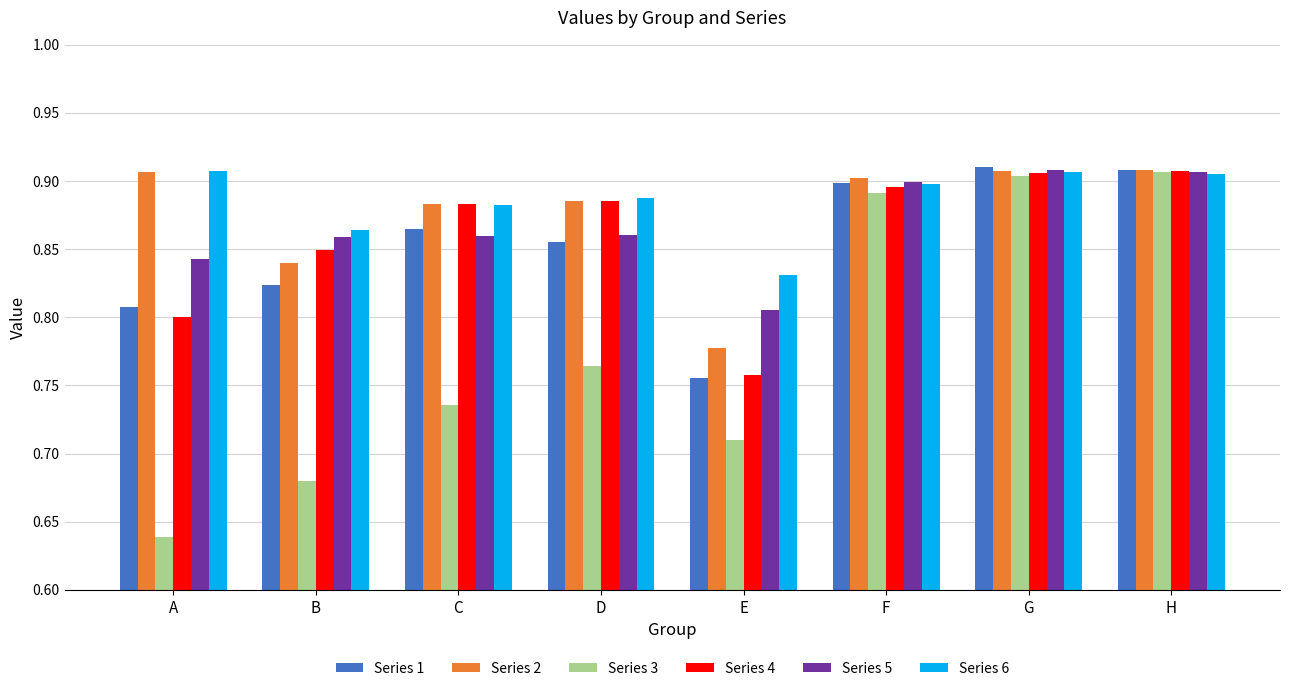

What is the difference between the maximum and second lowest values in the Series 4 series?

0.1